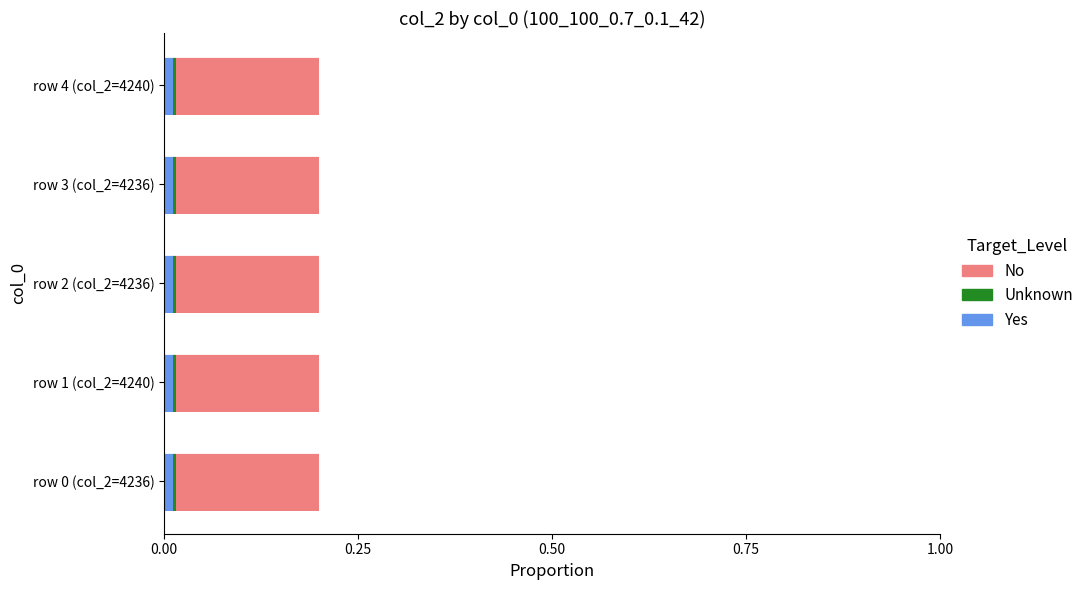

Is it true that Yes equals 0.0 at row 3 (col_2=4236)?

True